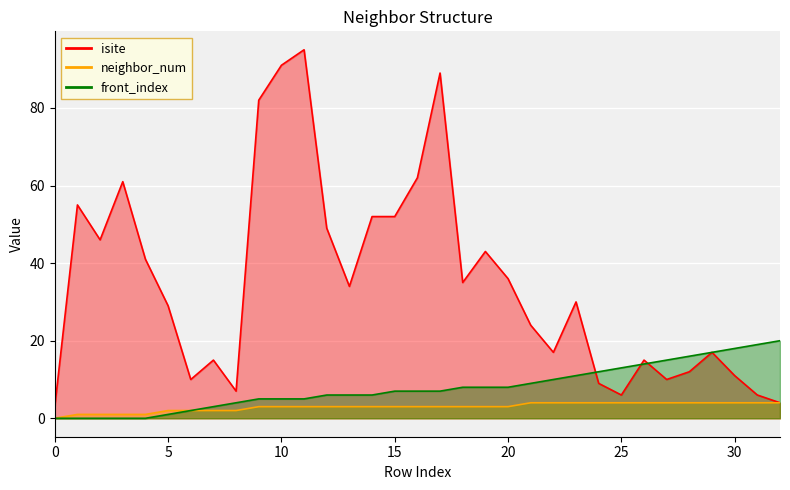

What are all the series names shown in the legend?

isite, neighbor_num, front_index